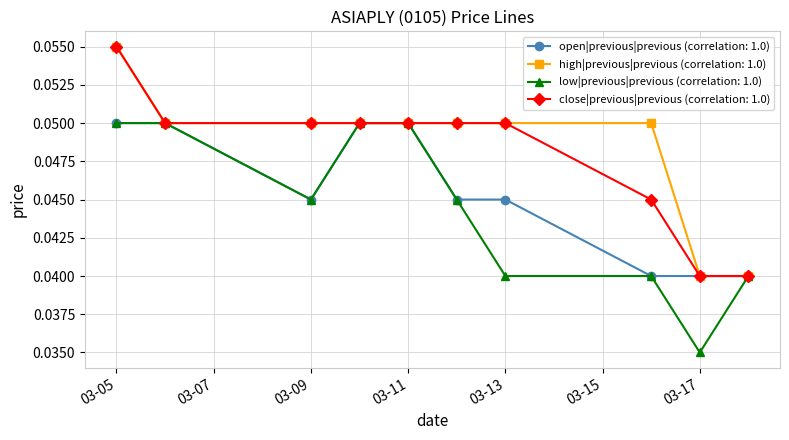

Count the close|previous|previous (correlation: 1.0) values in the range 0 to 1.

10